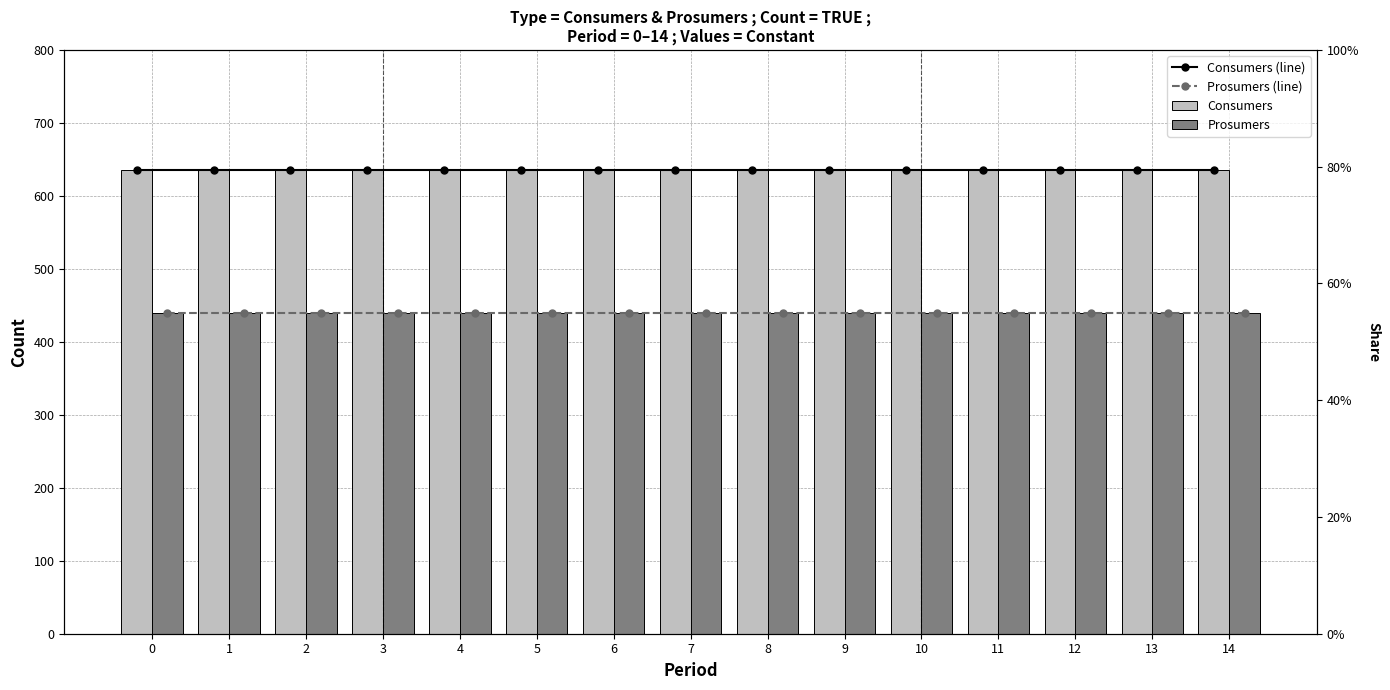

How many groups of bars are there?

15